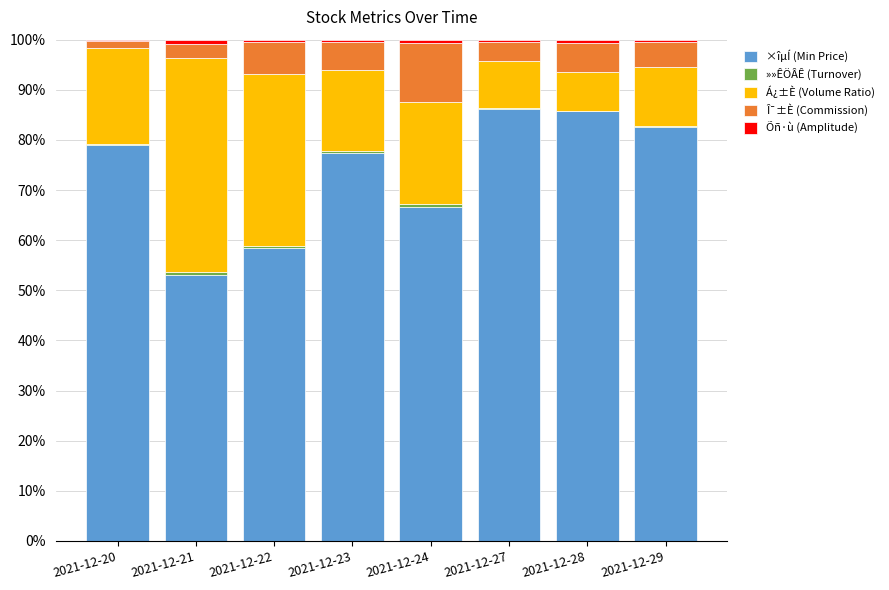

What is the maximum value for ×îµÍ (Min Price)?

86.1